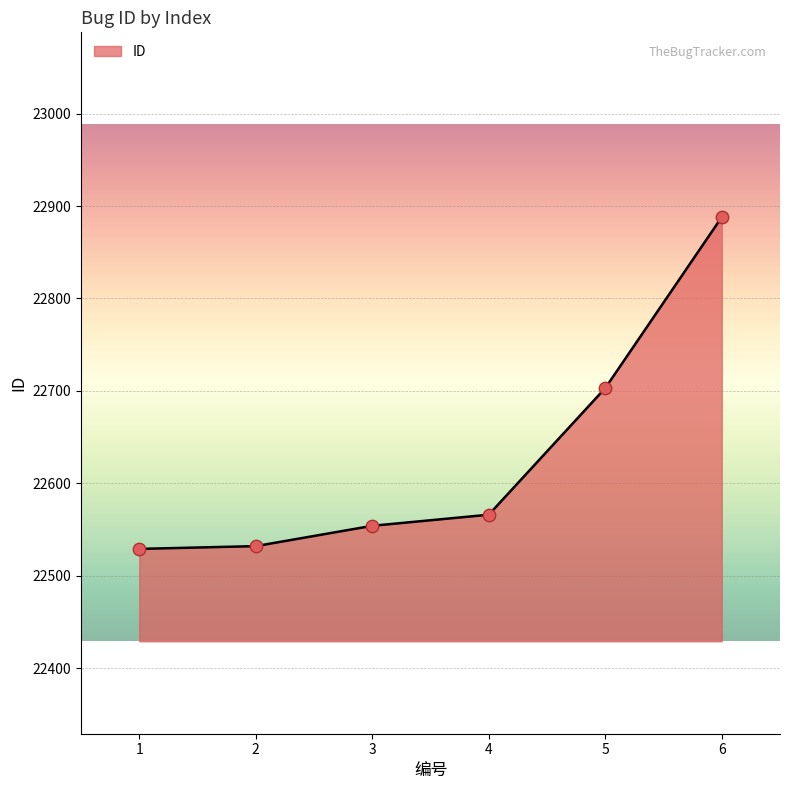

What is the change in value from 1 to 3?

+25